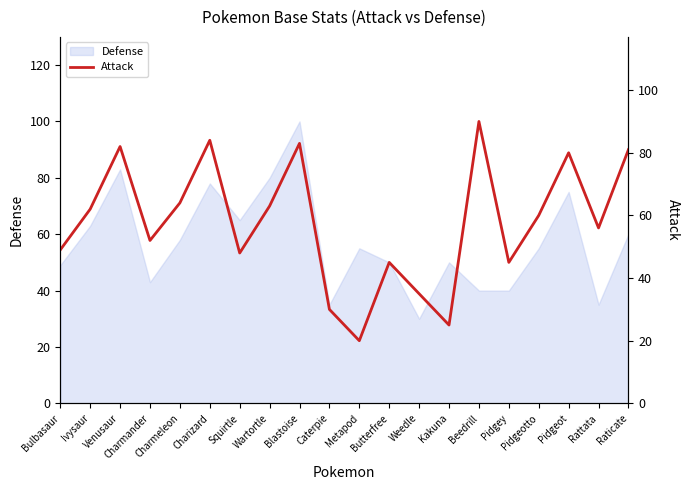

True or false: Defense has a value of 15 at Pidgey.

False